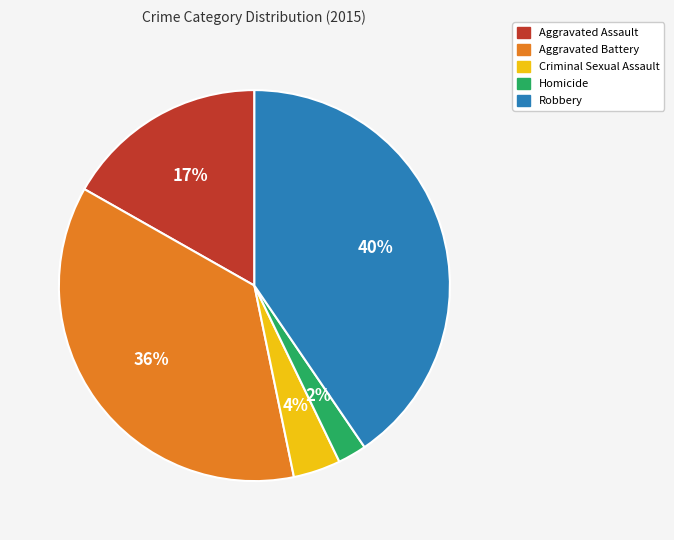

Which has a higher value, Aggravated Battery or Homicide?

Aggravated Battery